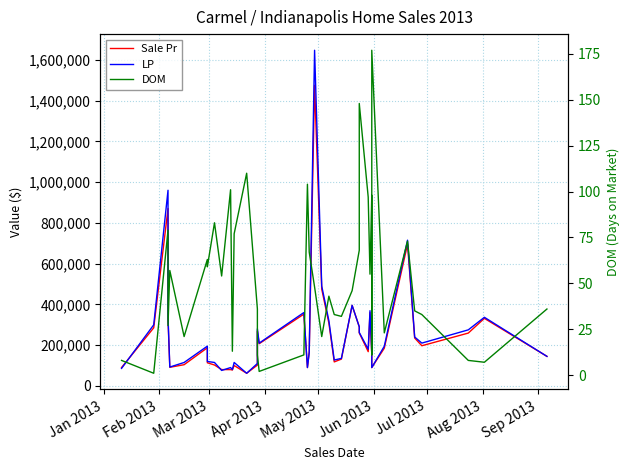

True or false: LP and DOM intersect in this chart.

False